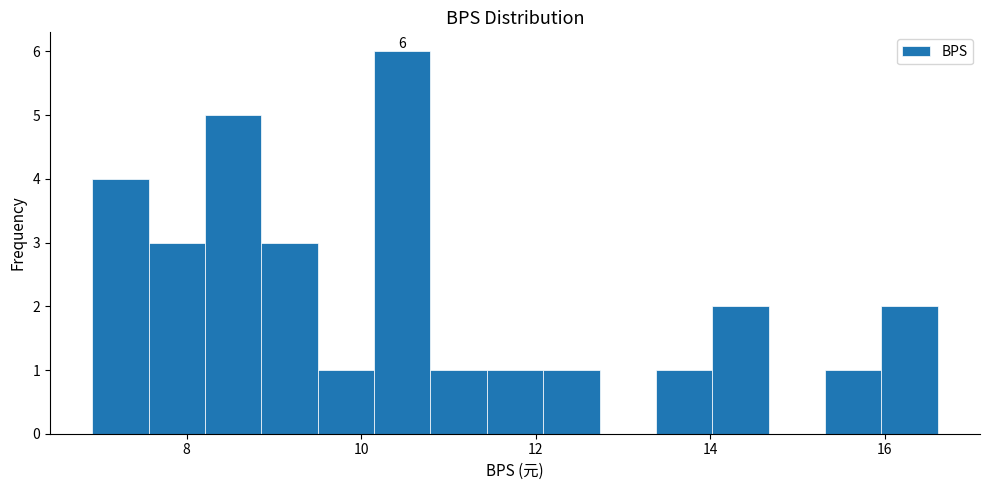

Read against the x-axis, roughly where is the centre of the tallest bar?

10.4